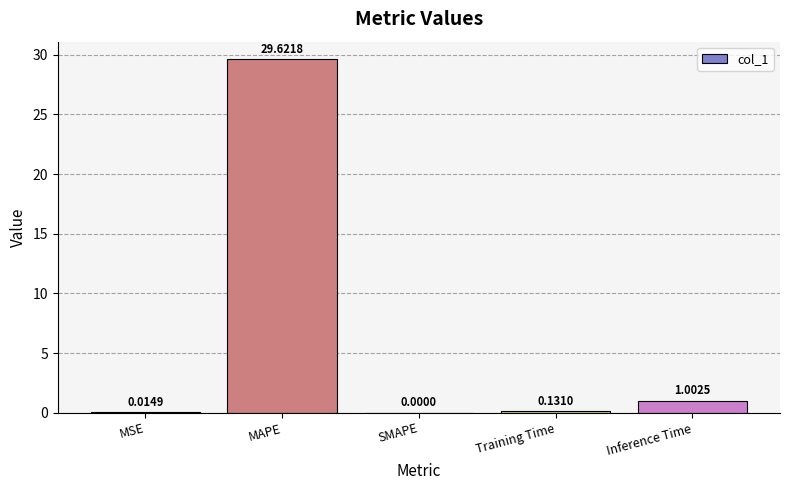

Are the bars horizontal?

No